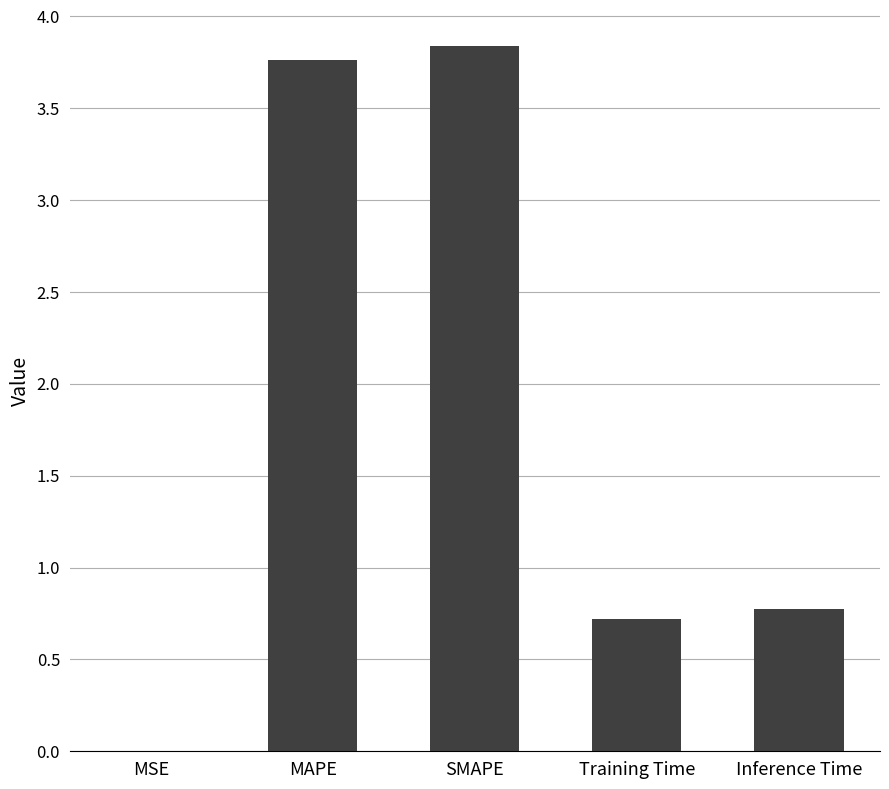

What is the sum of all values?

9.1